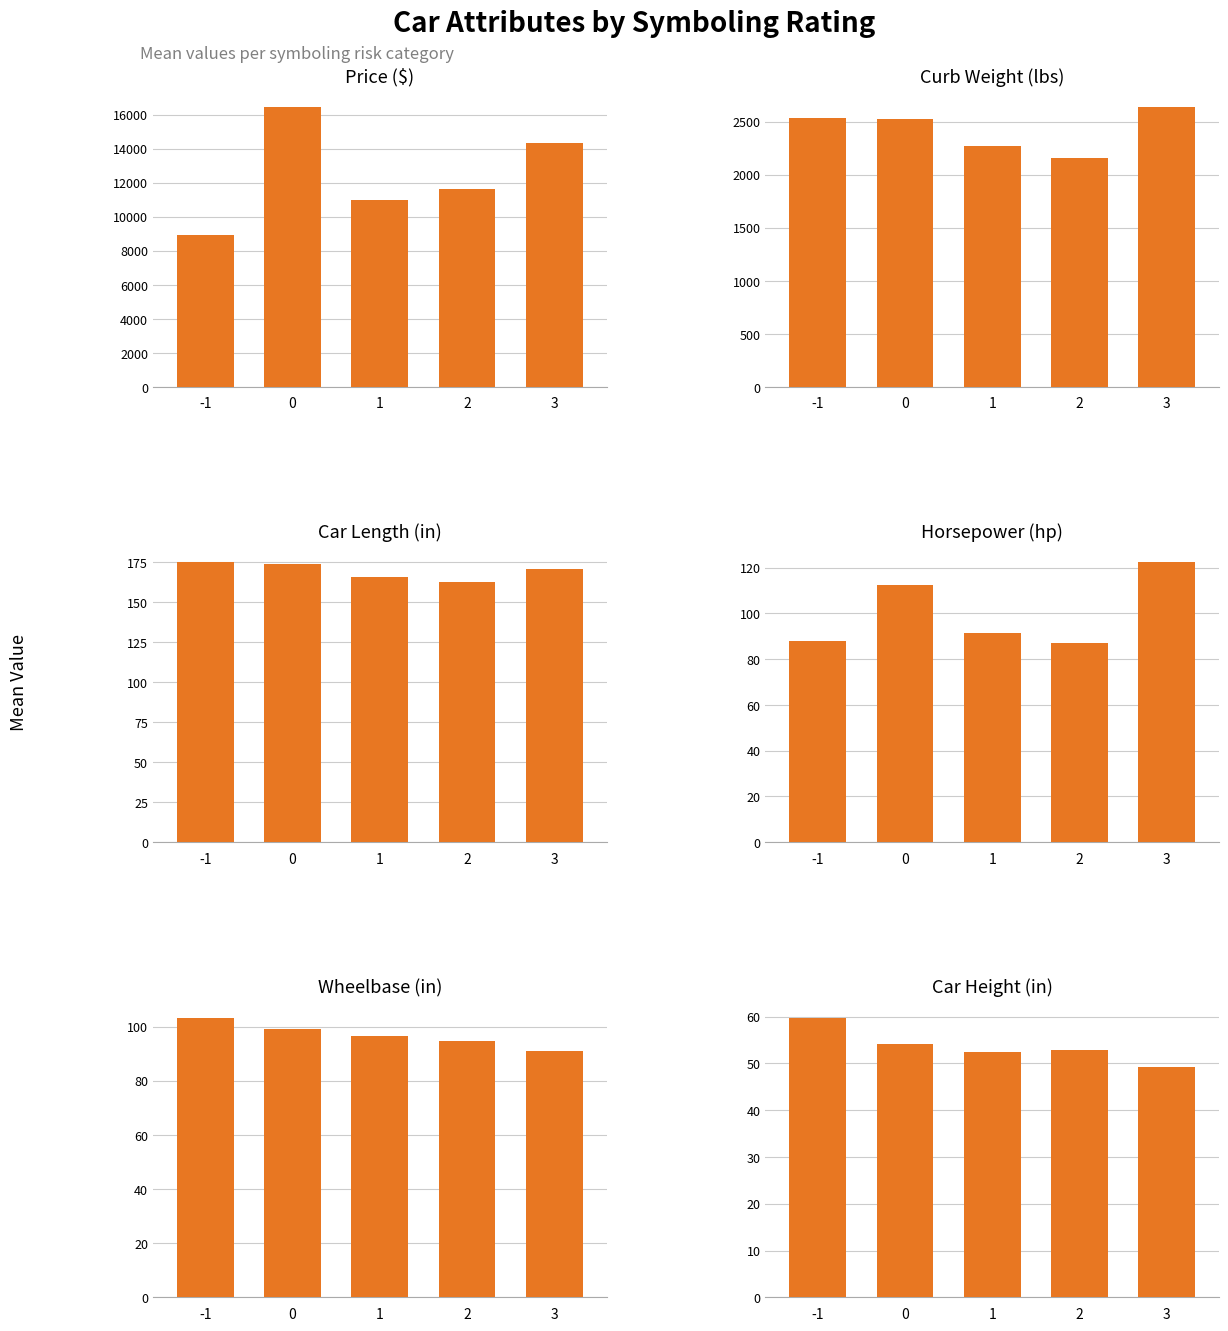

What is the value of the carheight bar at the 4th from the left?

53.0